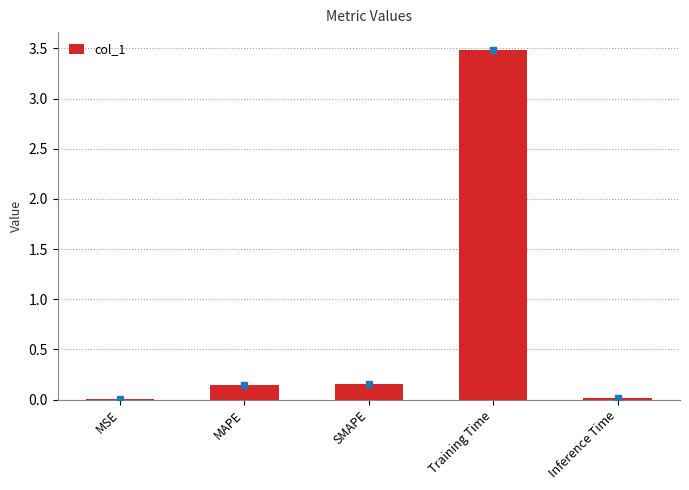

At which category does the chart reach its peak across all series?

Training Time